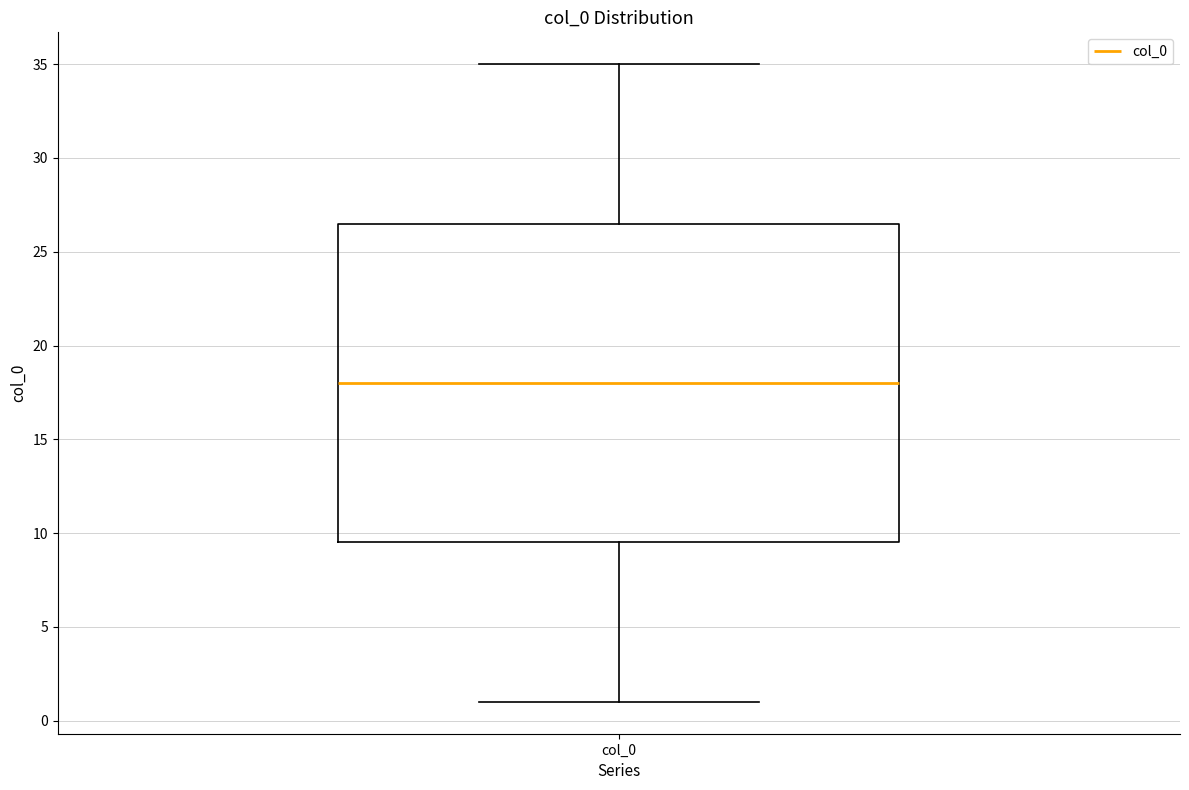

Transcribe this box plot: give where the median line is, the range the box spans, and where the two whiskers end, as read against the y-axis. The values are not printed on the chart, so give them approximately, as read against the axis.

median 18.0, box 9.5 to 26.5, whiskers 1.0 to 35.0